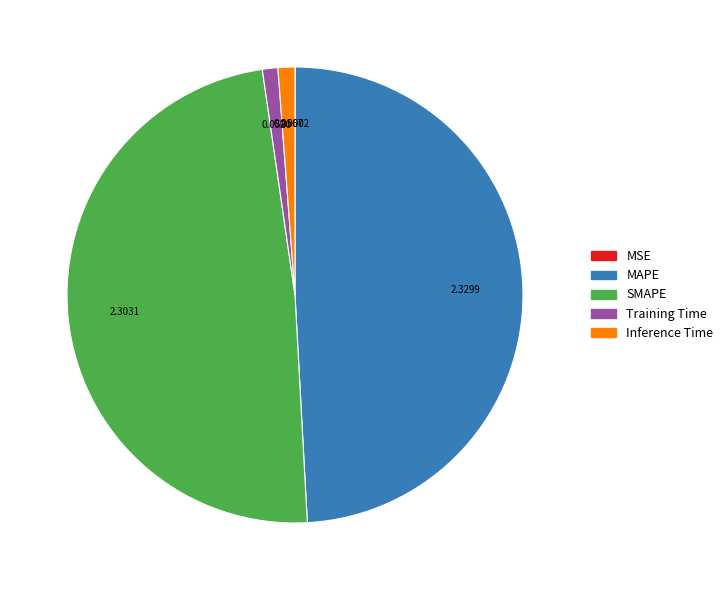

The MAPE slice represents 42% of the pie. True or false?

False